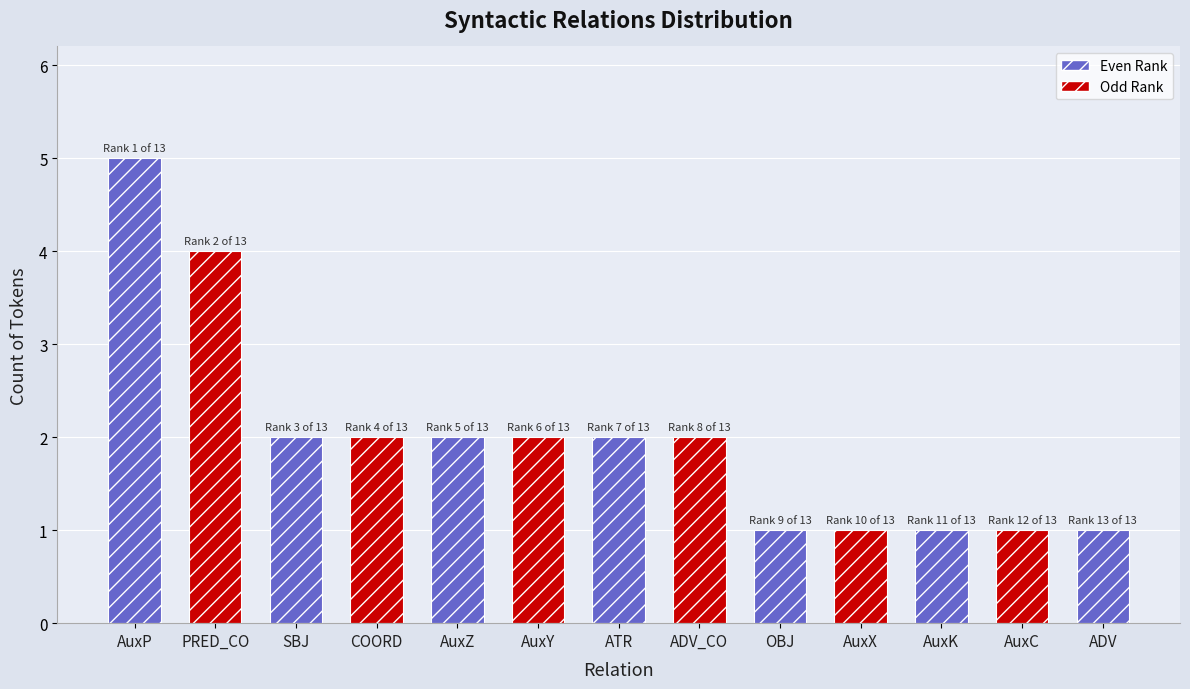

Are the bars grouped side by side (vs. stacked)?

No